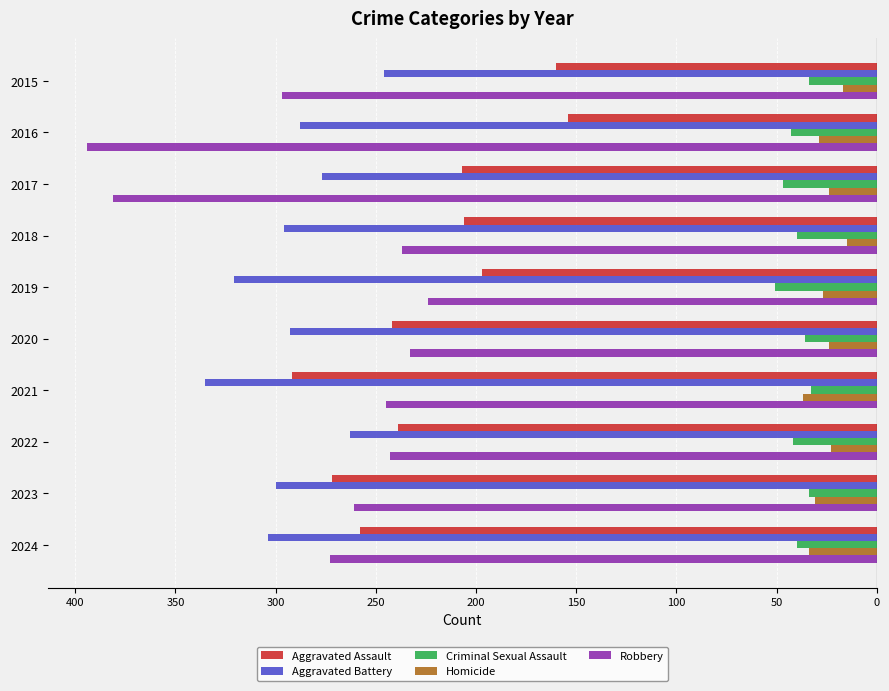

What are all the series names shown in the legend?

Aggravated Assault, Aggravated Battery, Criminal Sexual Assault, Homicide, Robbery